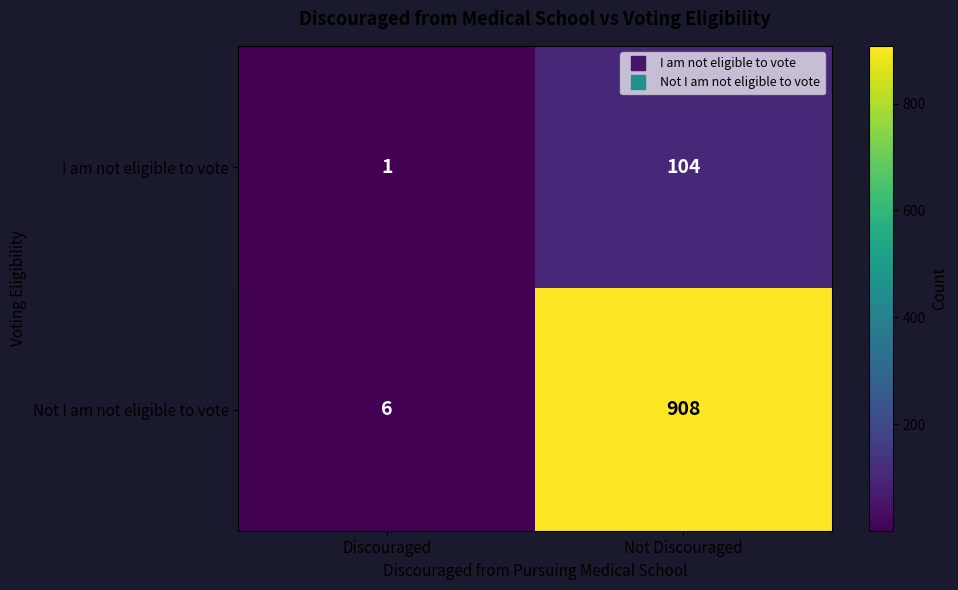

What is the highest value of the I am not eligible to vote series?

104